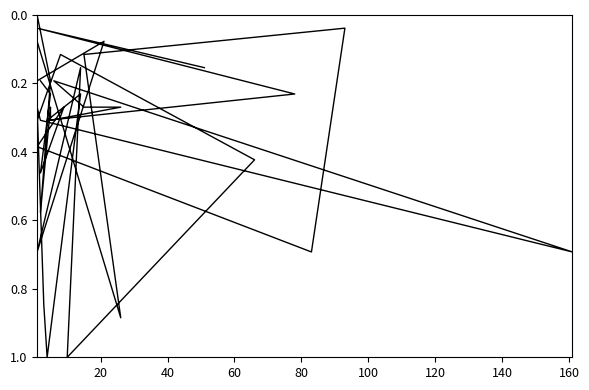

What is the sum of all values?

12.5